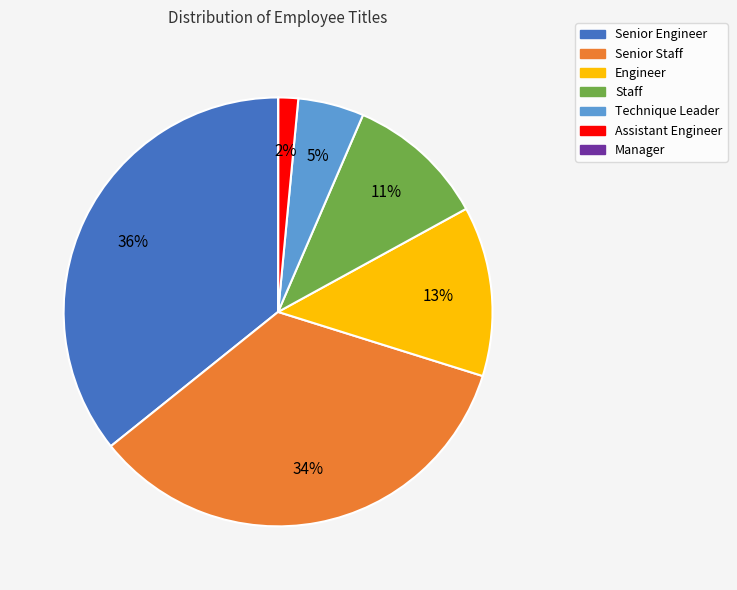

What is the largest slice in the pie chart?

Senior Engineer